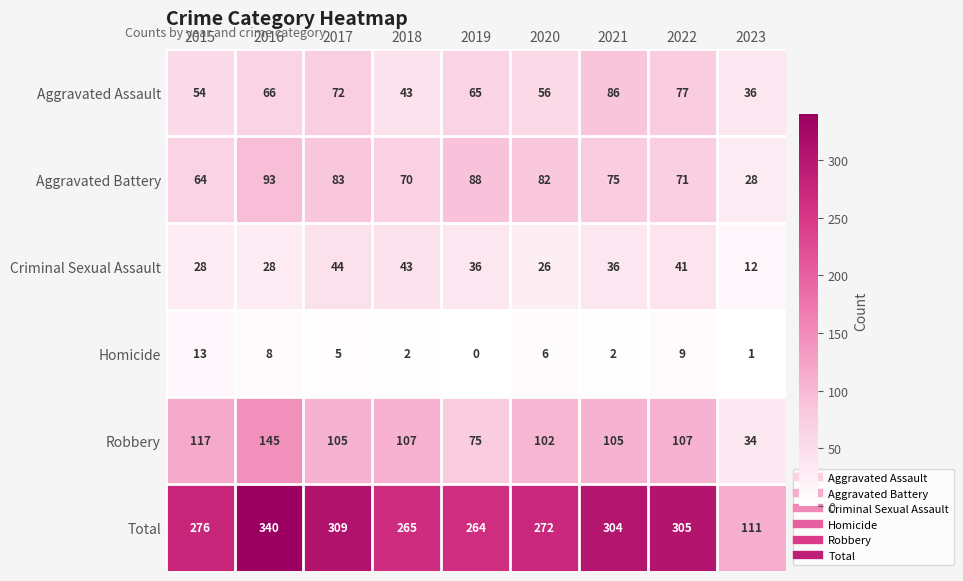

Where is Aggravated Assault nearest to the value 61?

2019